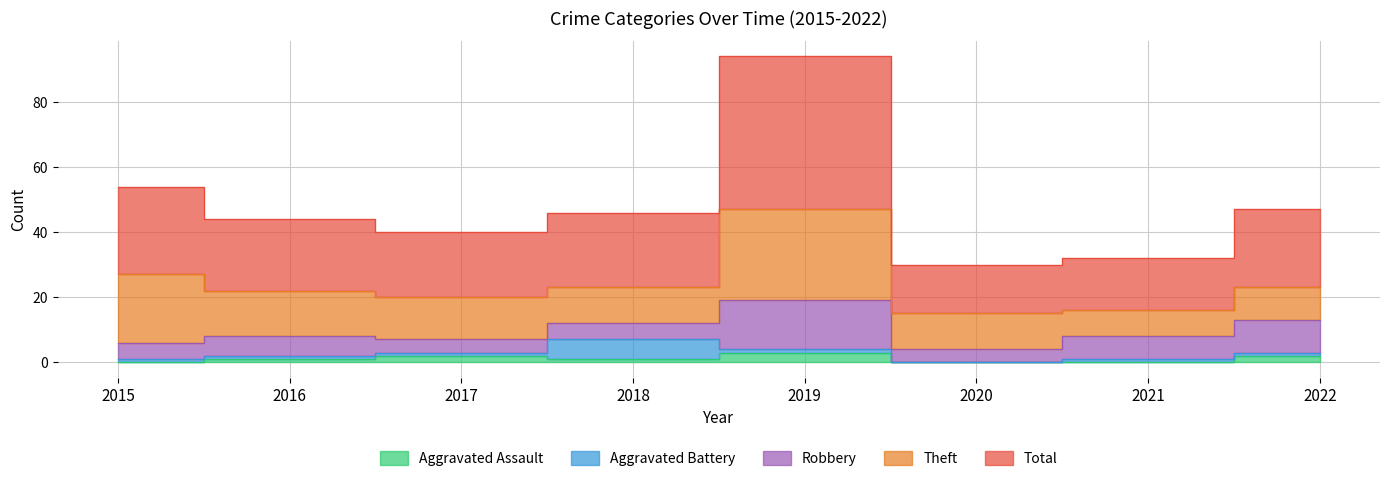

Where is the first local maximum for Aggravated Battery?

2018